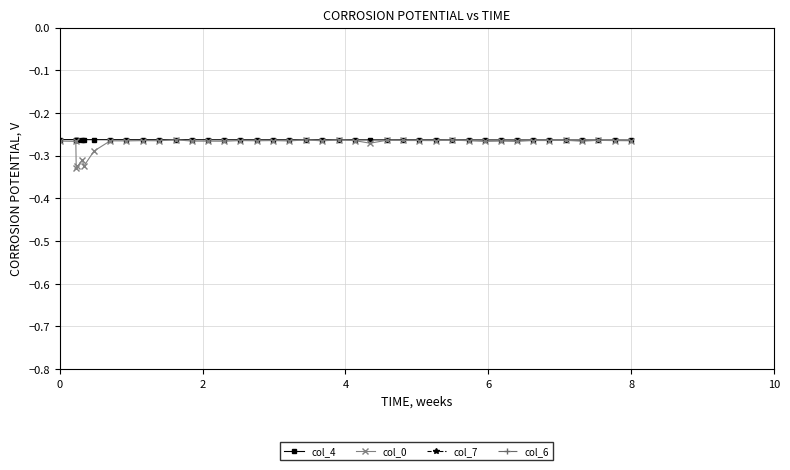

Is the value of col_6 at 21 greater than the value of col_7 at 23?

No